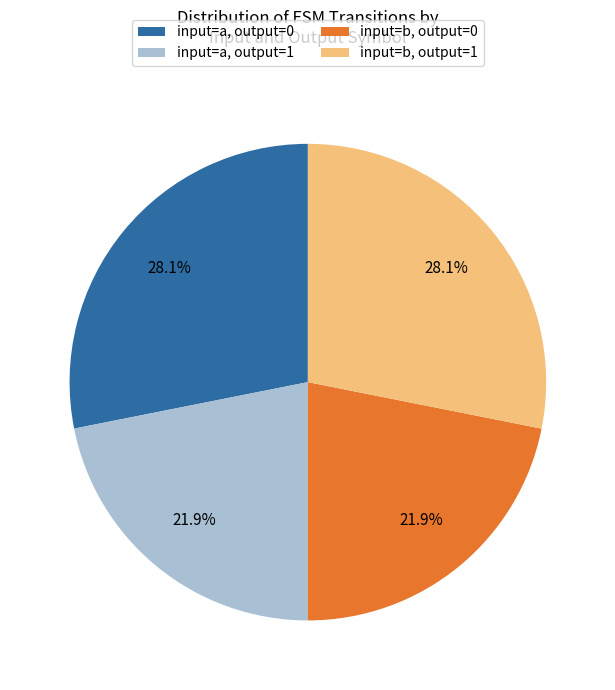

Is there a majority slice in this chart?

No